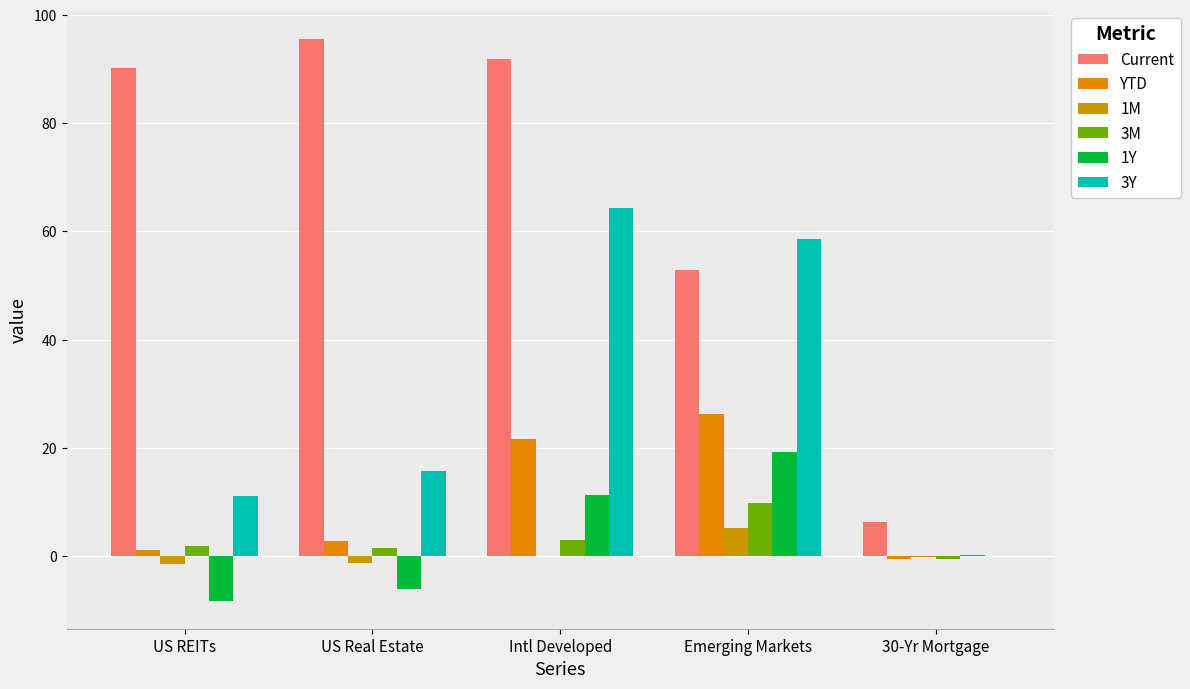

What position from the left is US REITs?

1